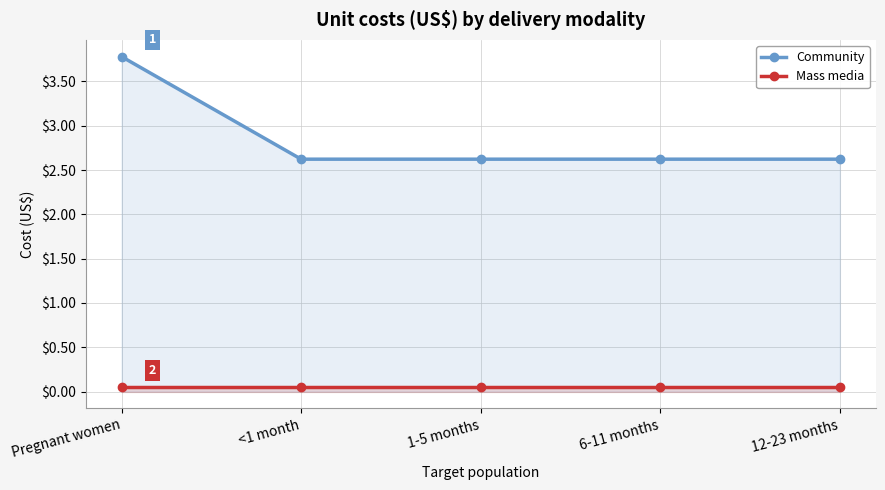

At how many categories does at least one series exceed 3?

1